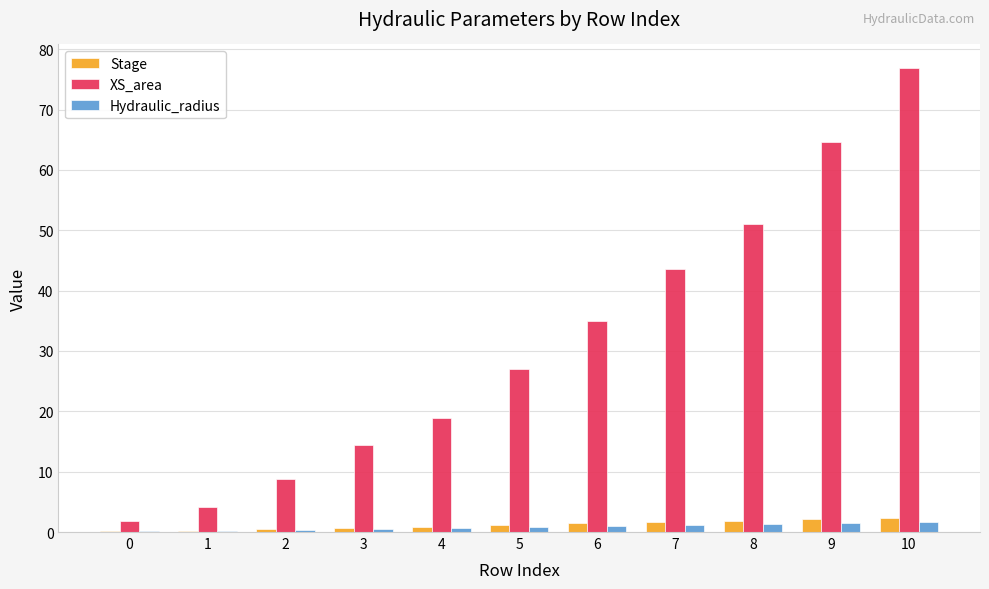

Is the value of XS_area at 8 greater than the value of Hydraulic_radius at 2?

Yes